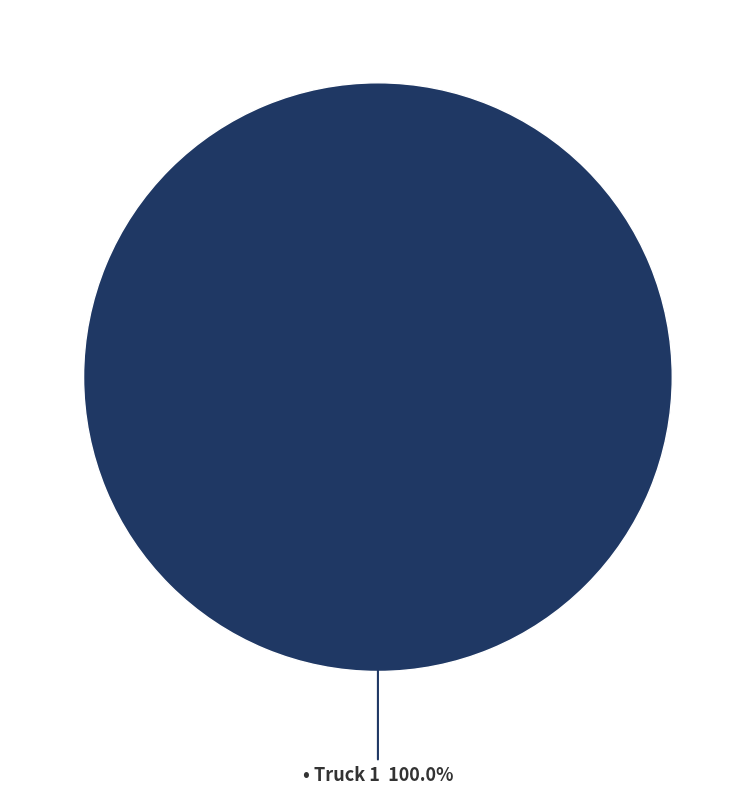

Does any single category account for the majority?

Yes